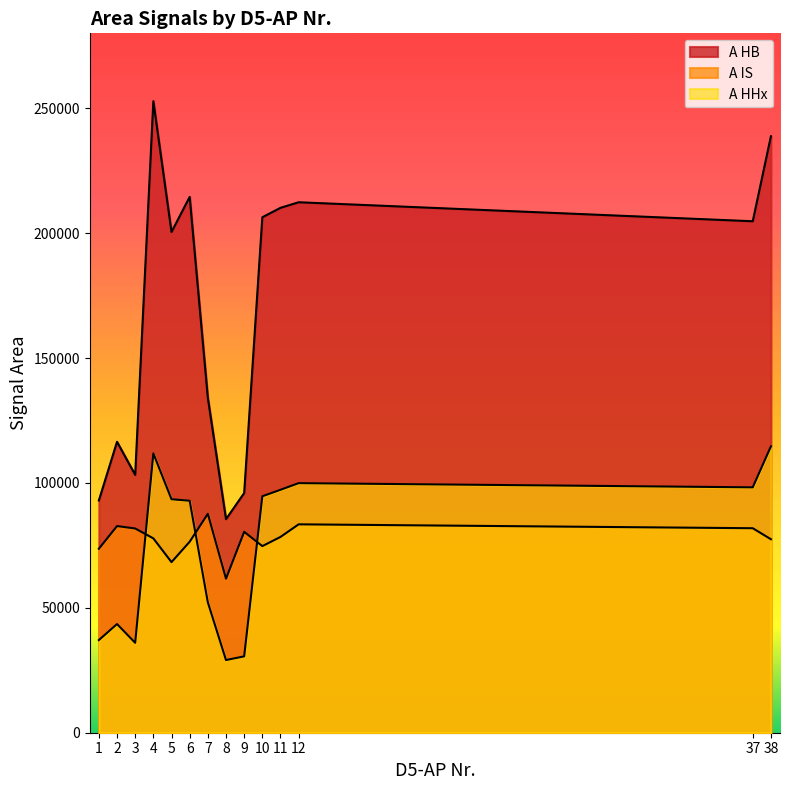

Reading left to right, list all the values displayed in this chart.

A HB: 1=92985.3	2=116465.2	3=103230.8	4=252839.5	5=200455.3	6=214525.3	7=134030.1	8=85507.5	9=95955.5	10=206365.3	11=210138.7	12=212369.9	37=204763.0	38=238788.2
A IS: 1=73651.8	2=82738.9	3=81772.8	4=77805.1	5=68296.0	6=76460.8	7=87645.5	8=61671.4	9=80441.5	10=74706.2	11=78387.5	12=83429.2	37=81870.9	38=77457.8
A HHx: 1=37088.0	2=43515.2	3=35998.6	4=111815.0	5=93481.5	6=92869.5	7=52202.8	8=29096.2	9=30570.3	10=94659.4	11=97262.1	12=99920.5	37=98245.2	38=114634.5